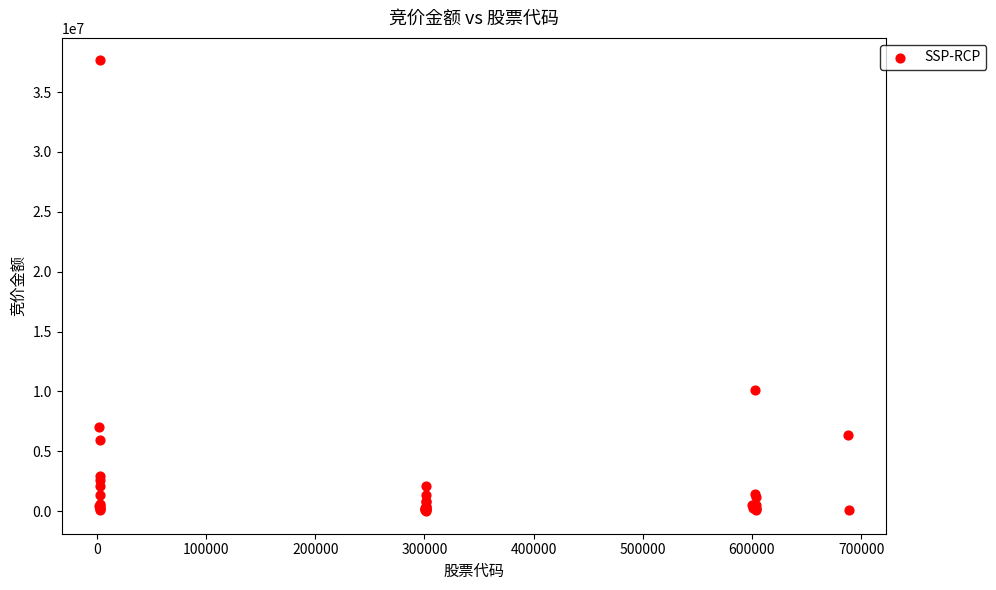

What Y value in the scatter plot is closest to 18818343?

10135398